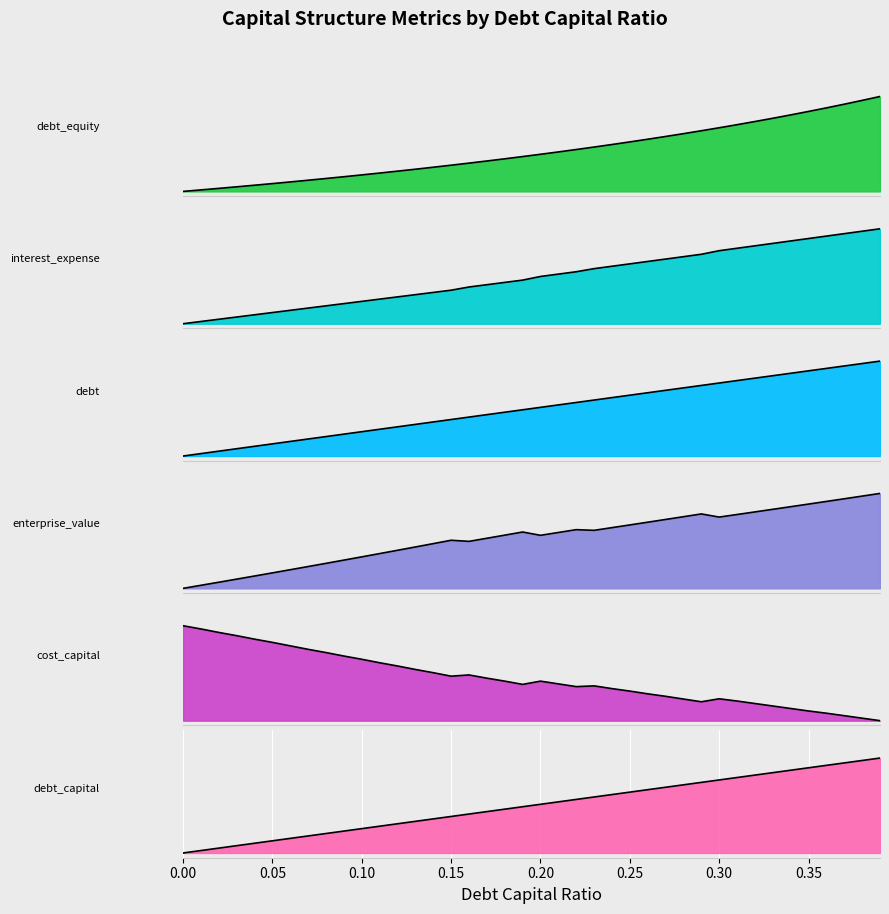

What is the total value across all series at 0.18?

2.7